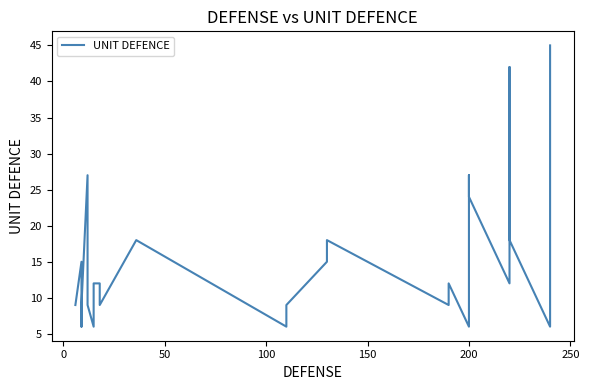

What is the average value?

15